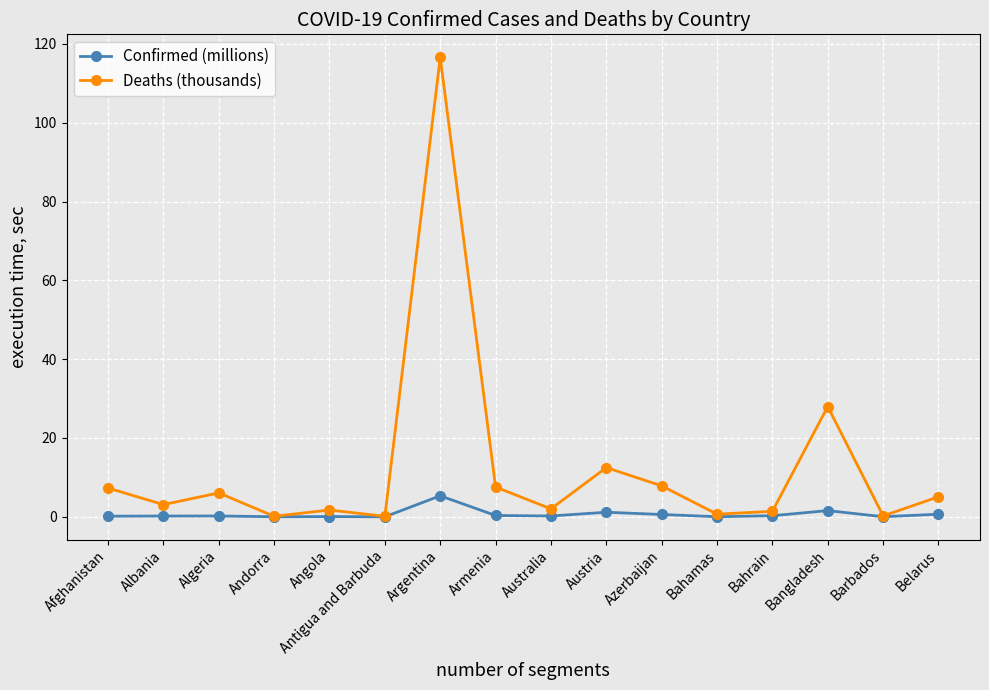

What is the label of the 1st point from the left?

Afghanistan